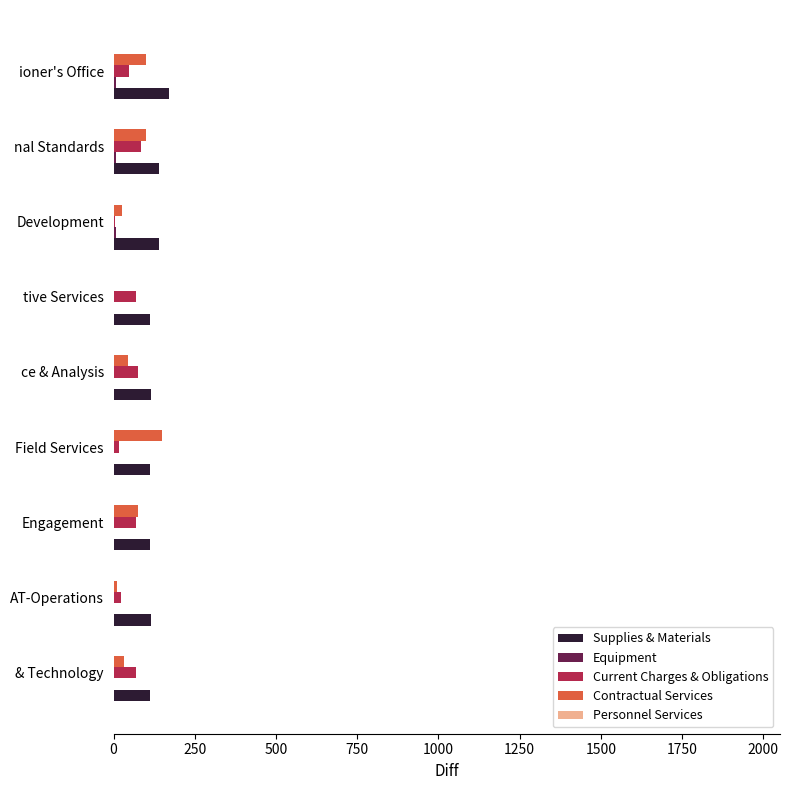

How many categories are shown in the chart?

9